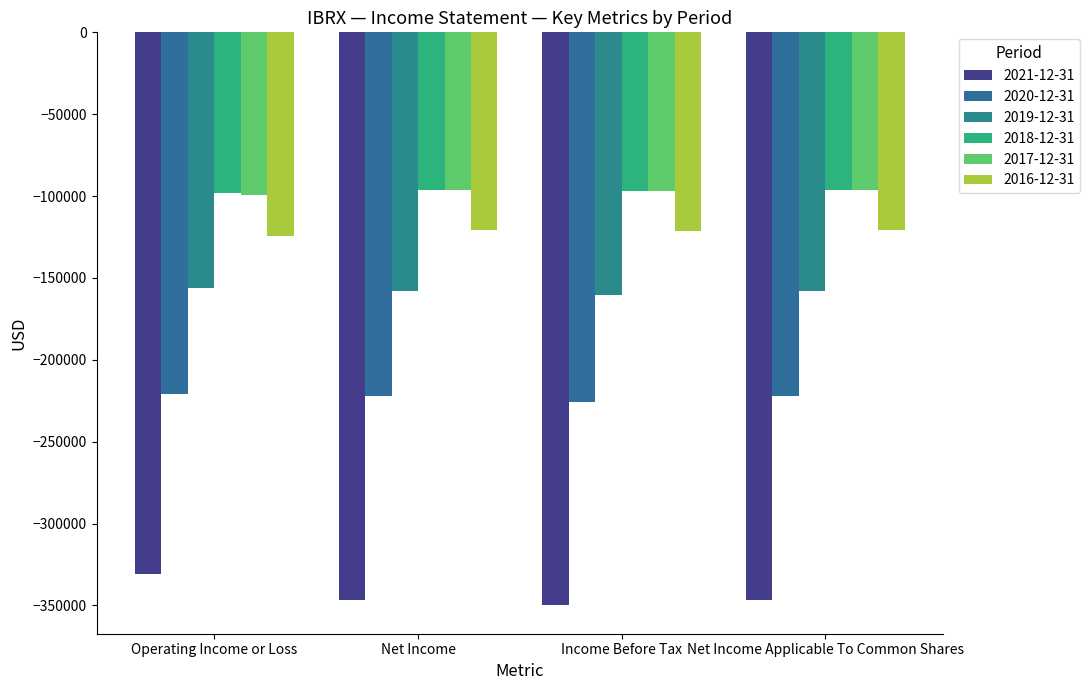

At which label is 2019-12-31 closest to -158300?

Net Income